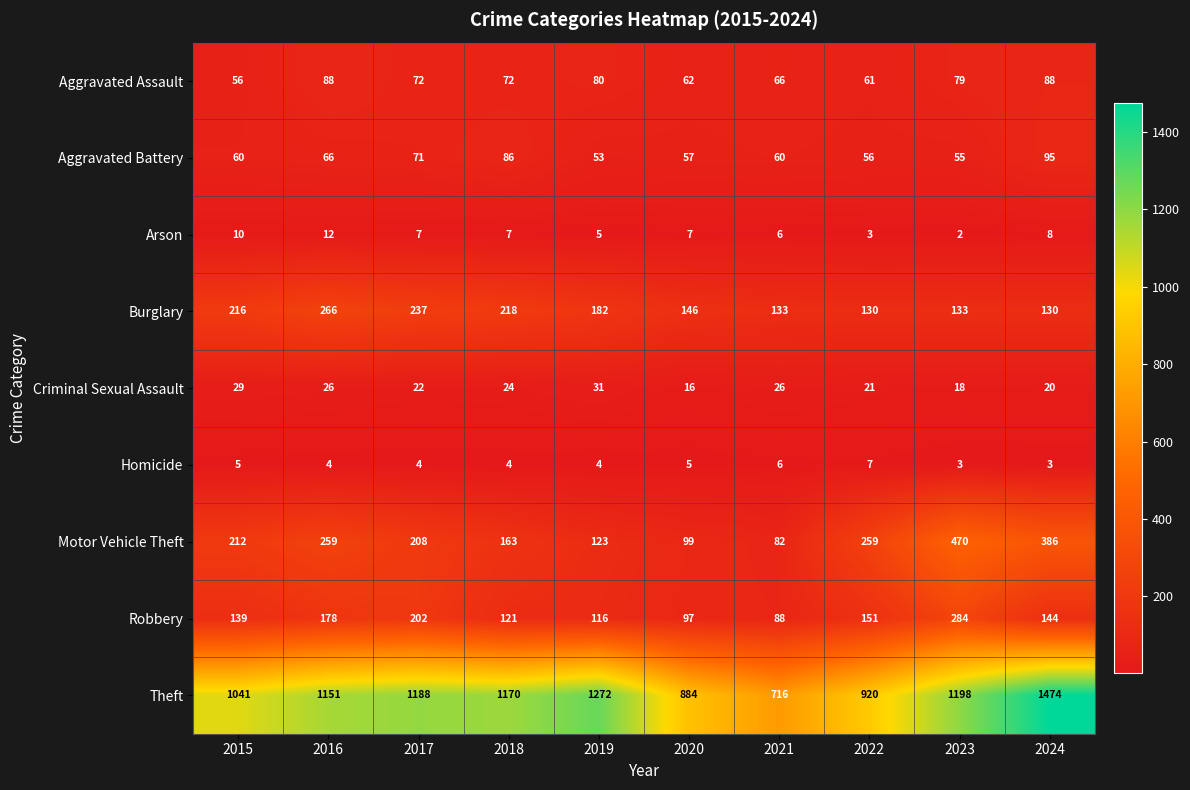

Rank the categories by Robbery value from lowest to highest.

2021, 2020, 2019, 2018, 2015, 2024, 2022, 2016, 2017, 2023